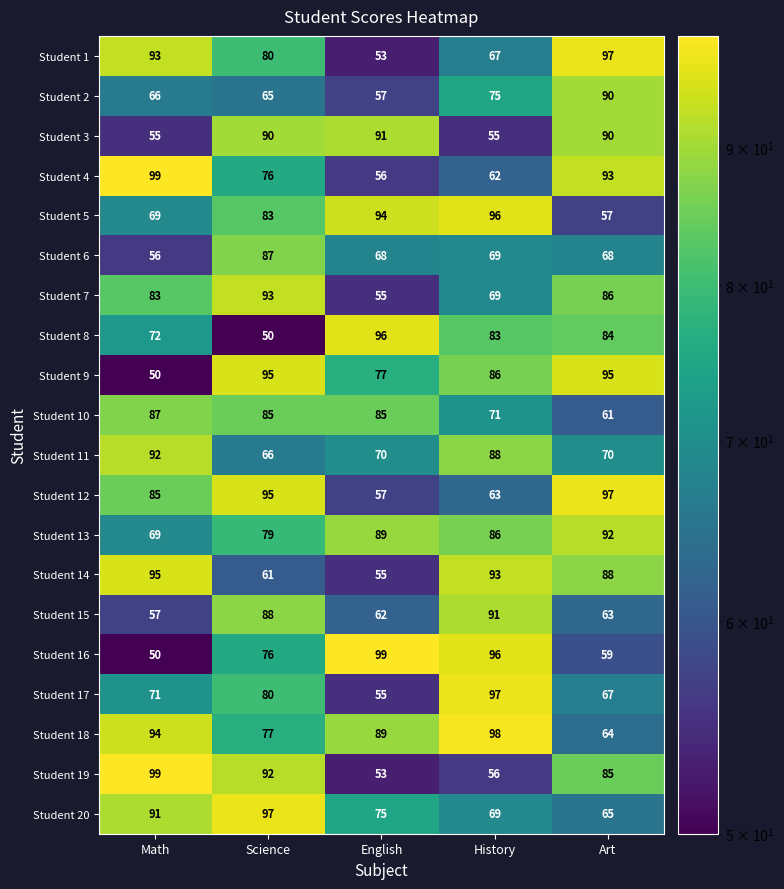

Count the number of categories in the chart.

5